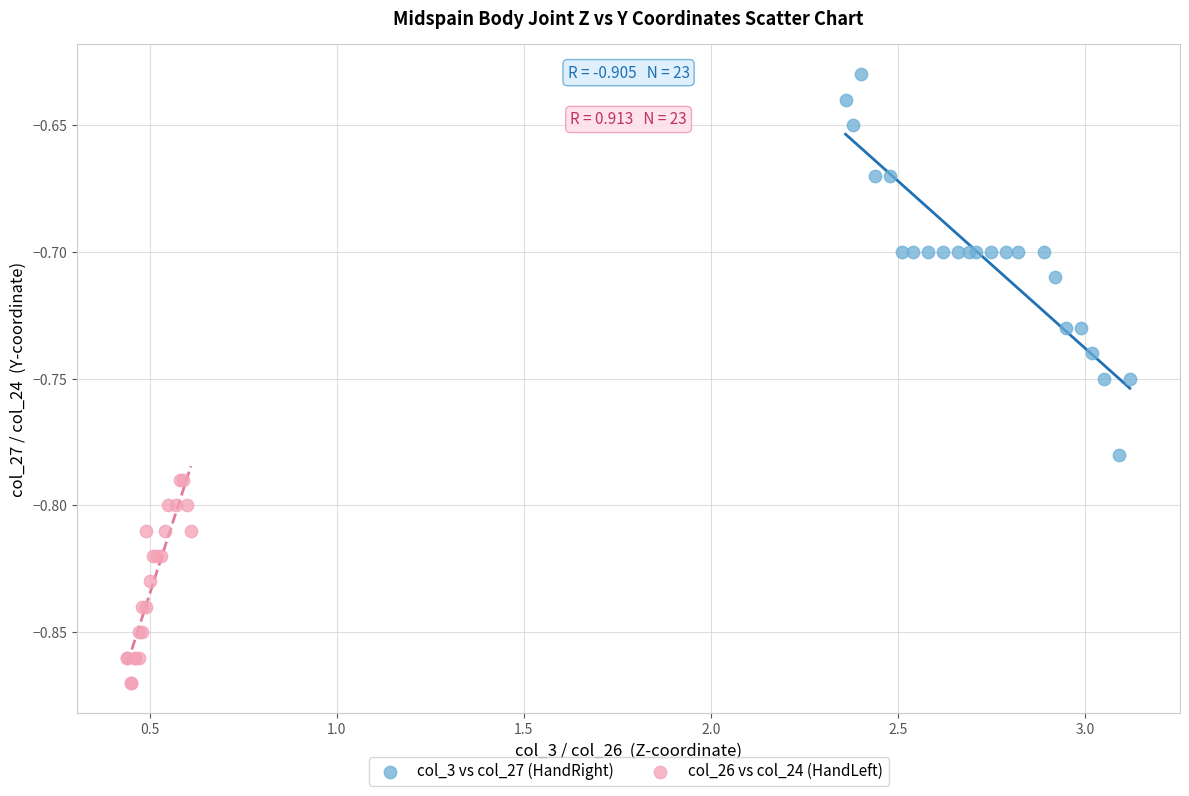

Which series has the widest spread of Y values?

col_3 vs col_27 (HandRight)